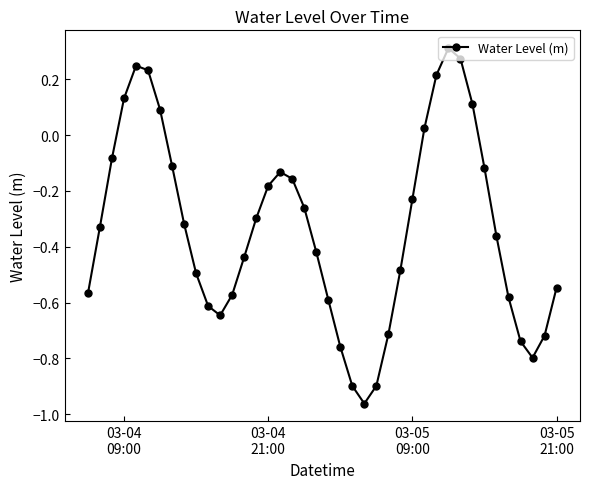

What is the difference between the second highest and minimum values?

1.2